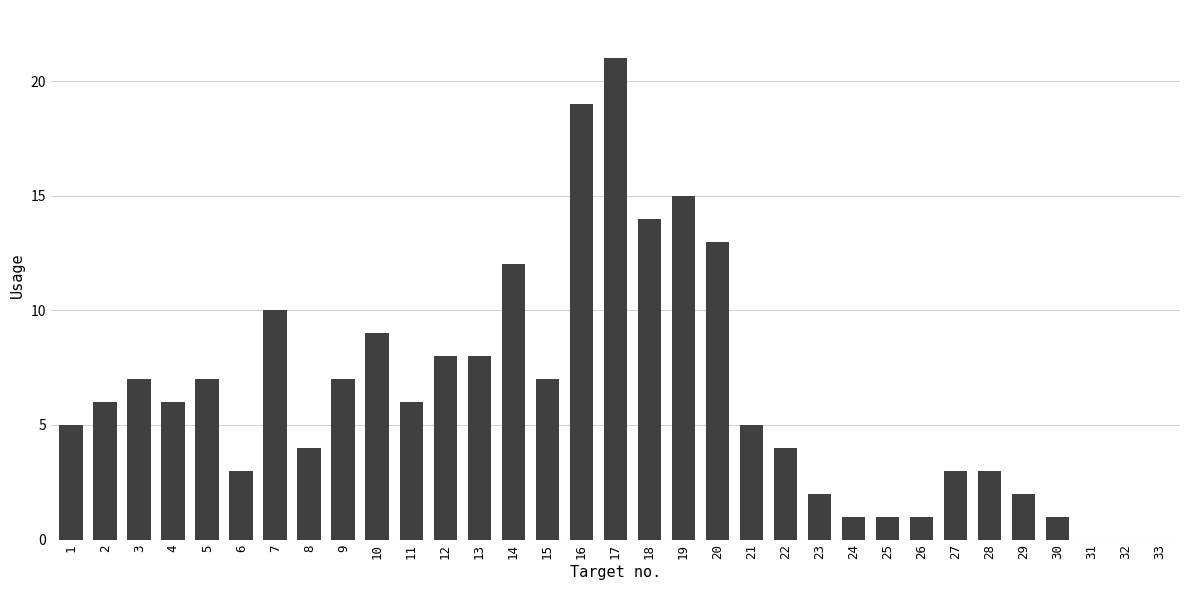

What is the sum of the values at 19 and 23?

17